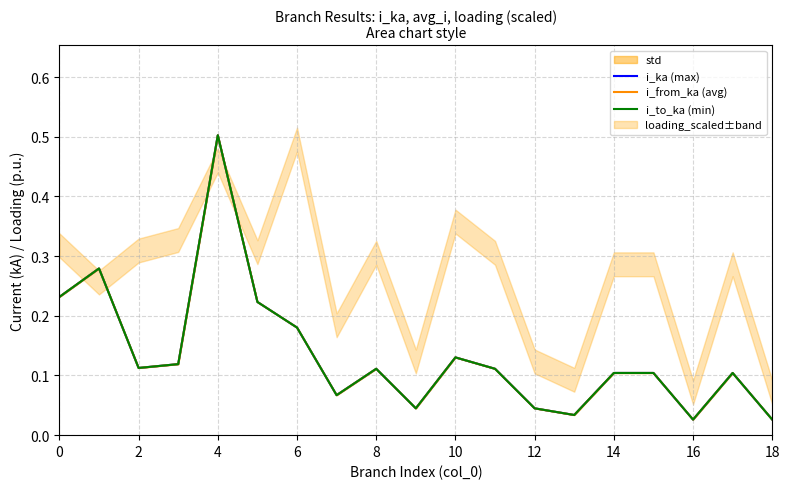

Which series has the largest range (max minus min)?

i_ka (max)